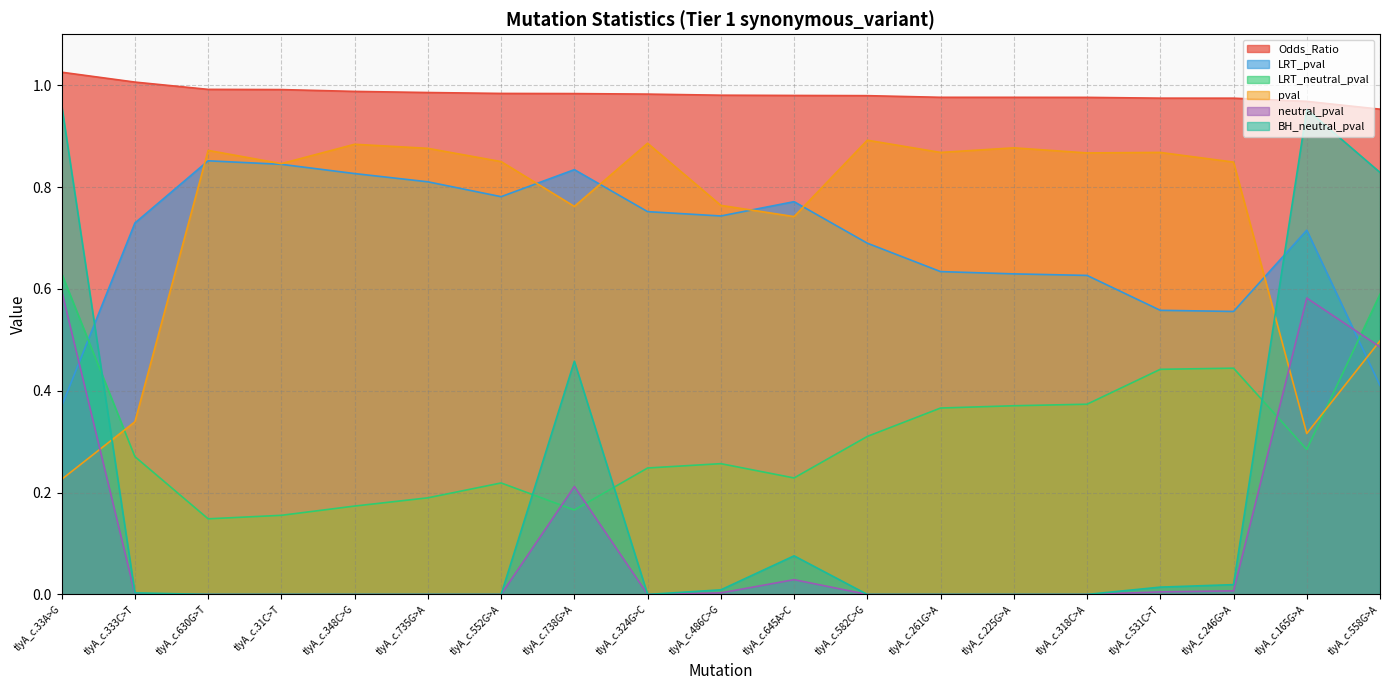

Does the chart display data point markers on the line(s)?

No